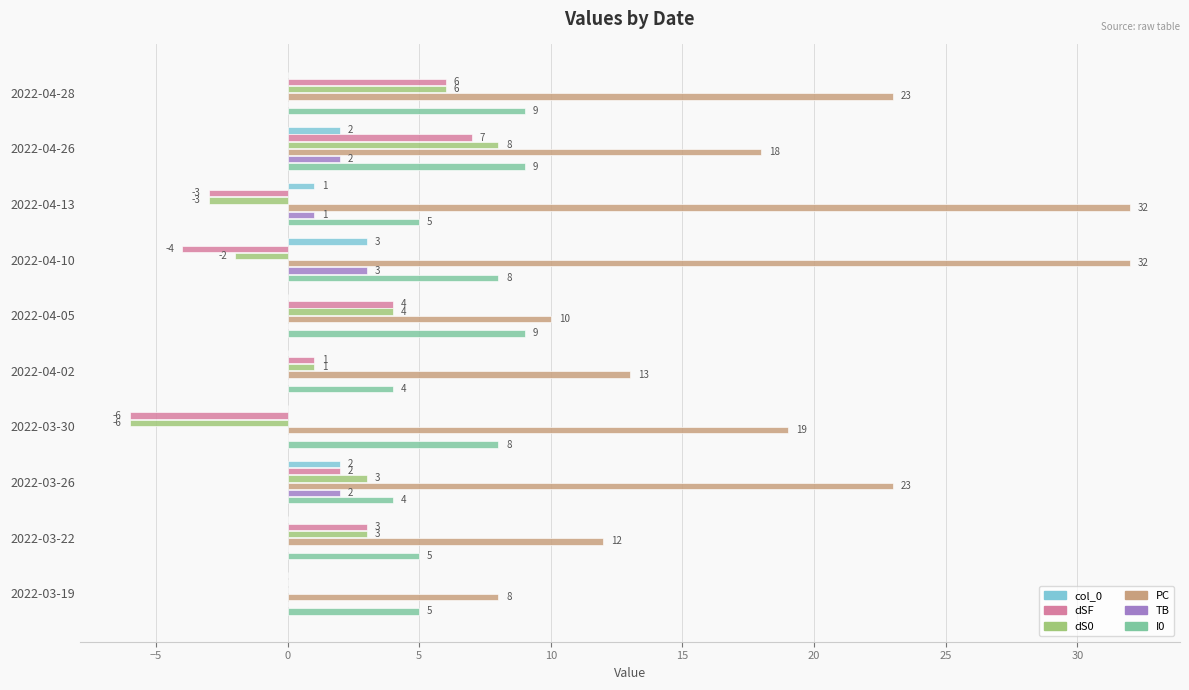

At which label is PC closest to 20?

2022-03-30